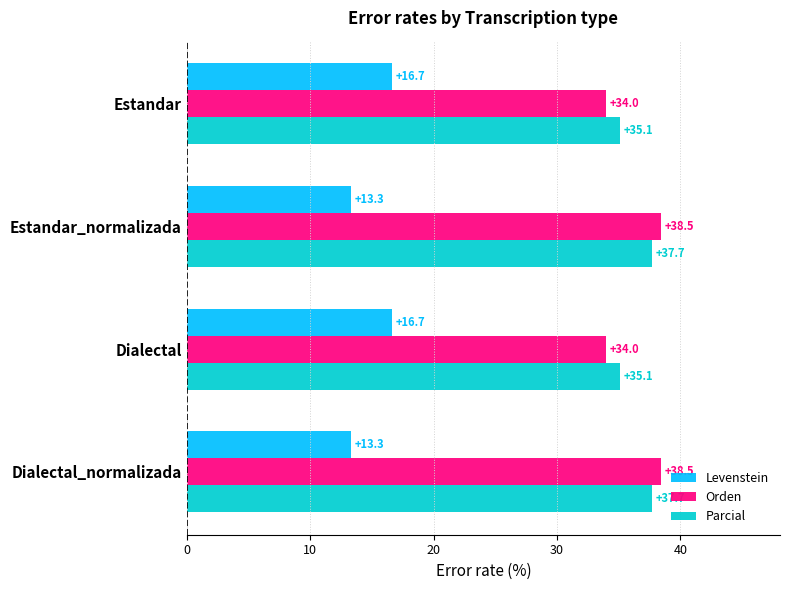

What is the maximum value for Levenstein?

16.7